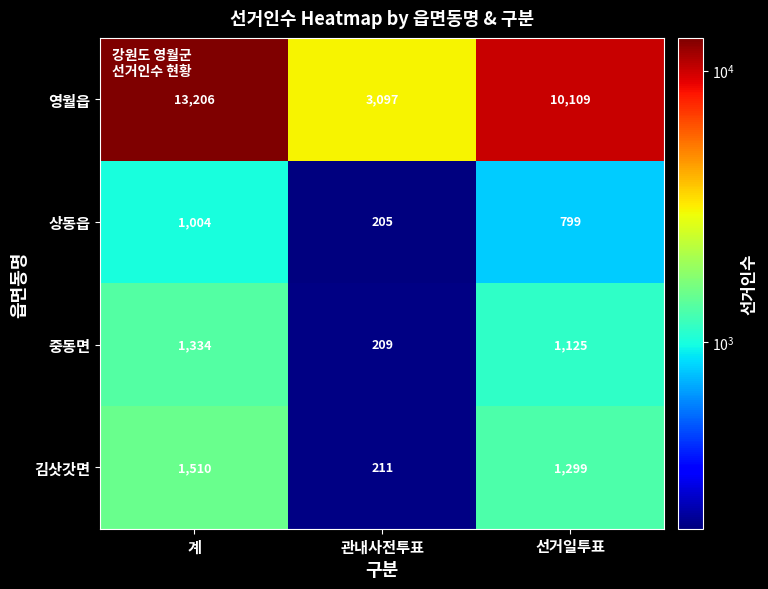

The value of 중동면 at 관내사전투표 is 209. True or false?

True